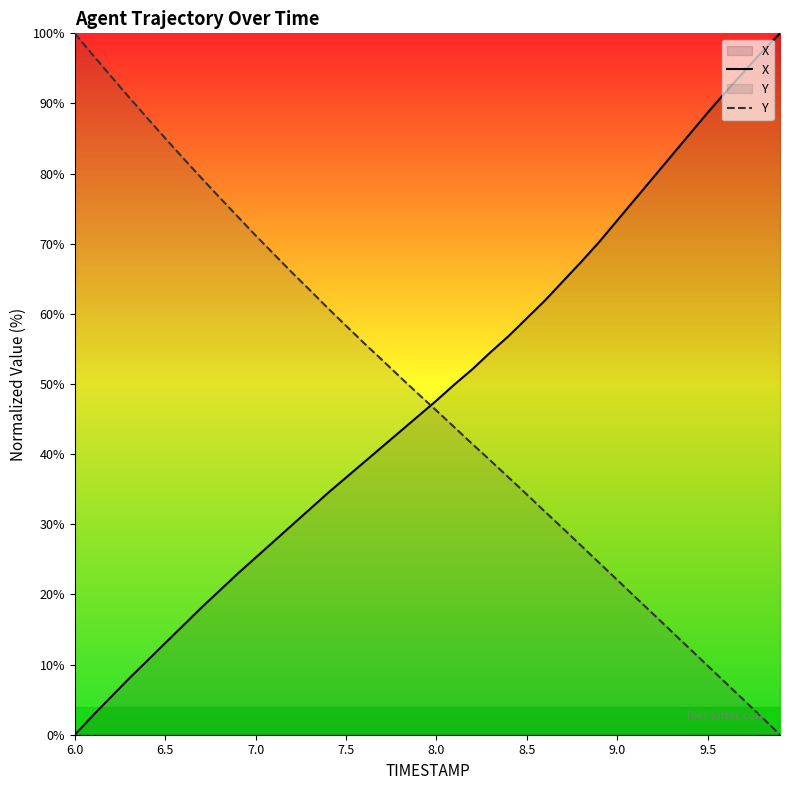

Rank the series at 9.5 from lowest to highest value.

Y, X